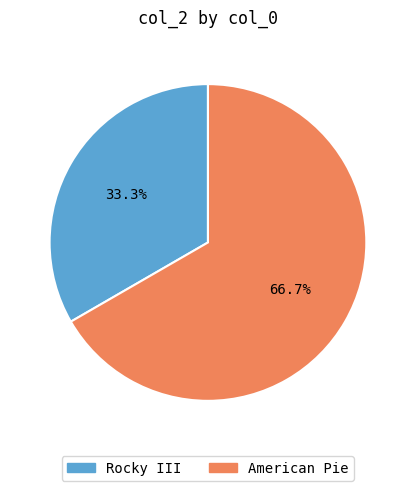

What is the smallest slice in the pie chart?

Rocky III